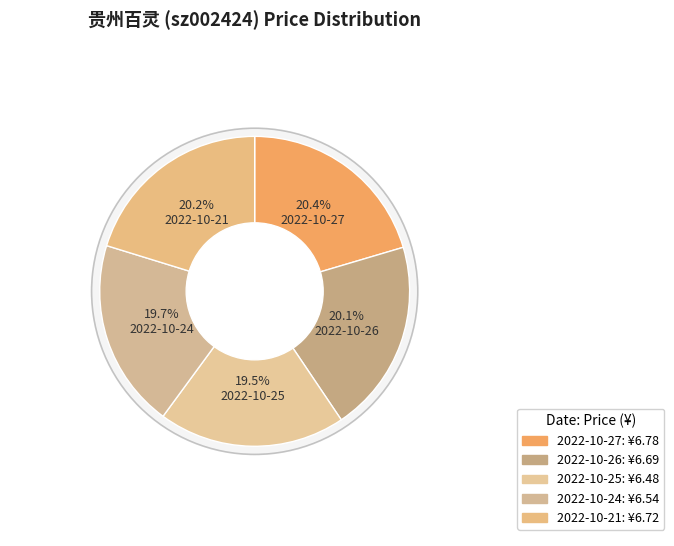

The 2022-10-27 slice represents 7% of the pie. True or false?

False